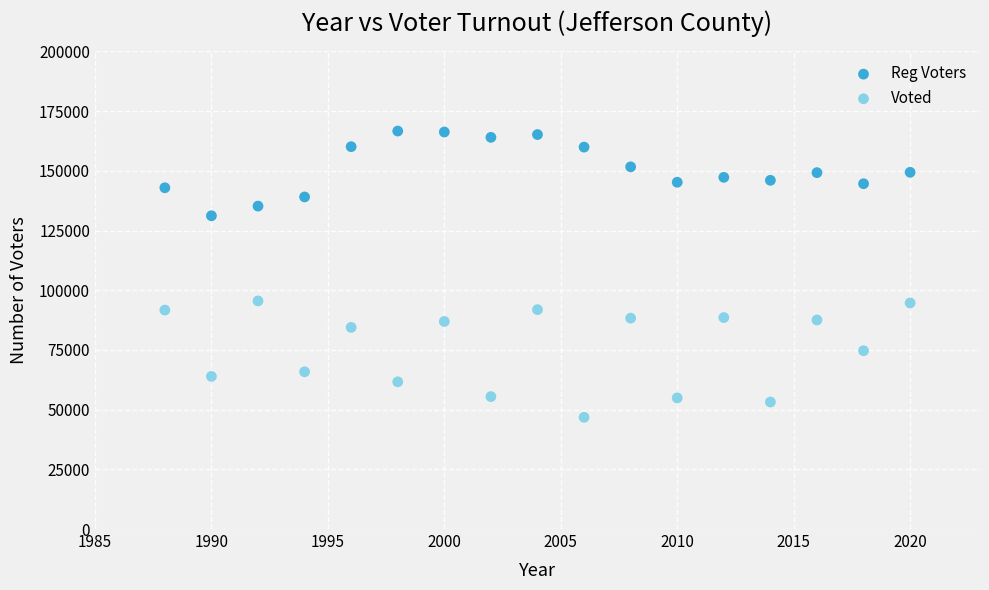

Which series contains the highest Y value?

Reg Voters